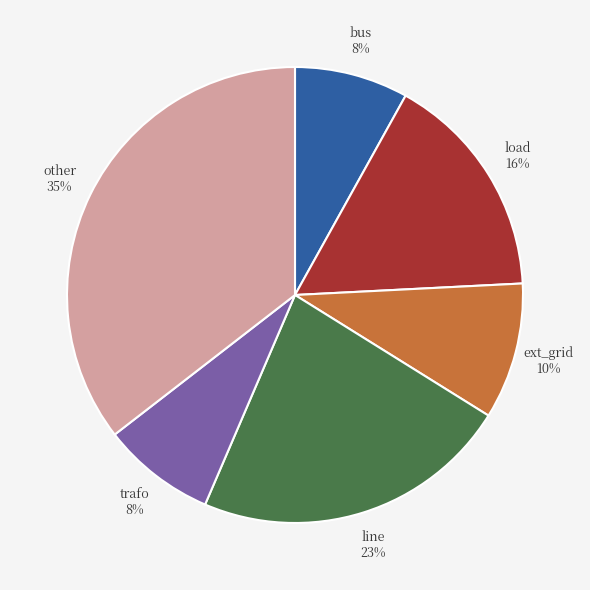

Is there a majority slice in this chart?

No